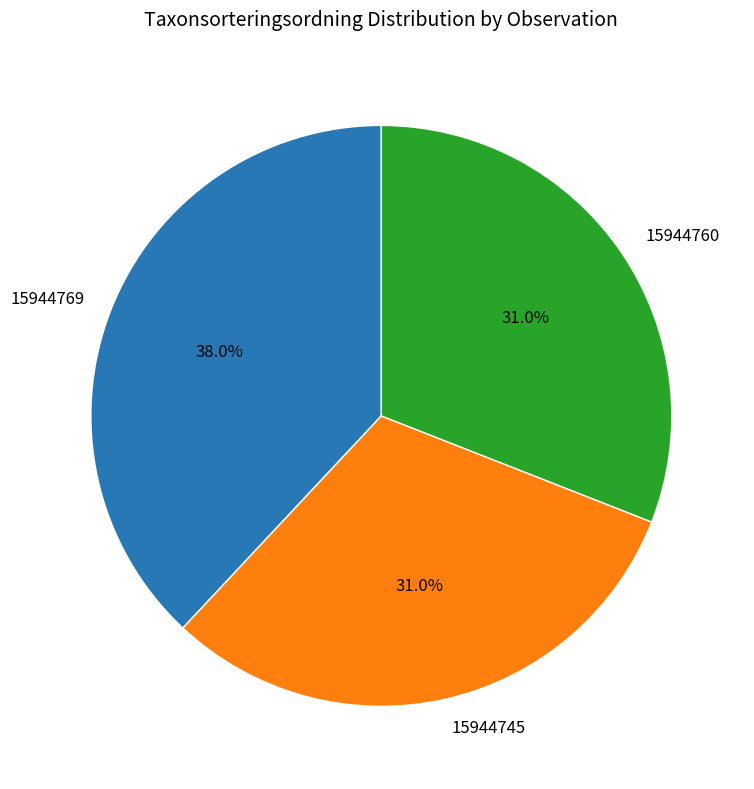

Approximately how many times larger is the value at 15944760 compared to 15944745?

1.0